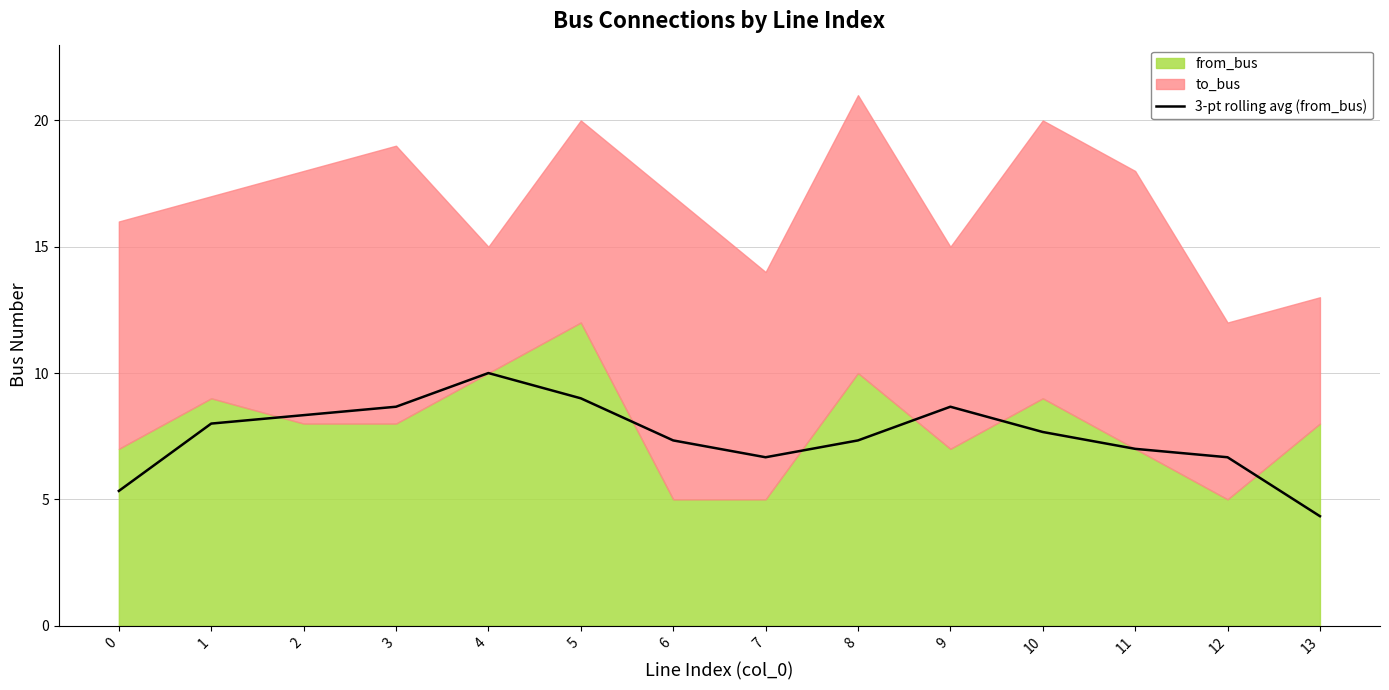

Which category has the lowest value across all series?

13